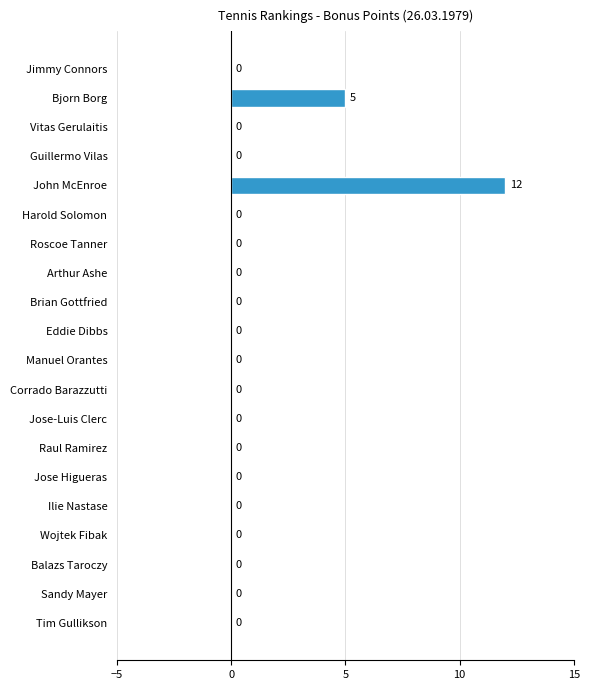

Where is the data nearest to the value 6?

Bjorn Borg